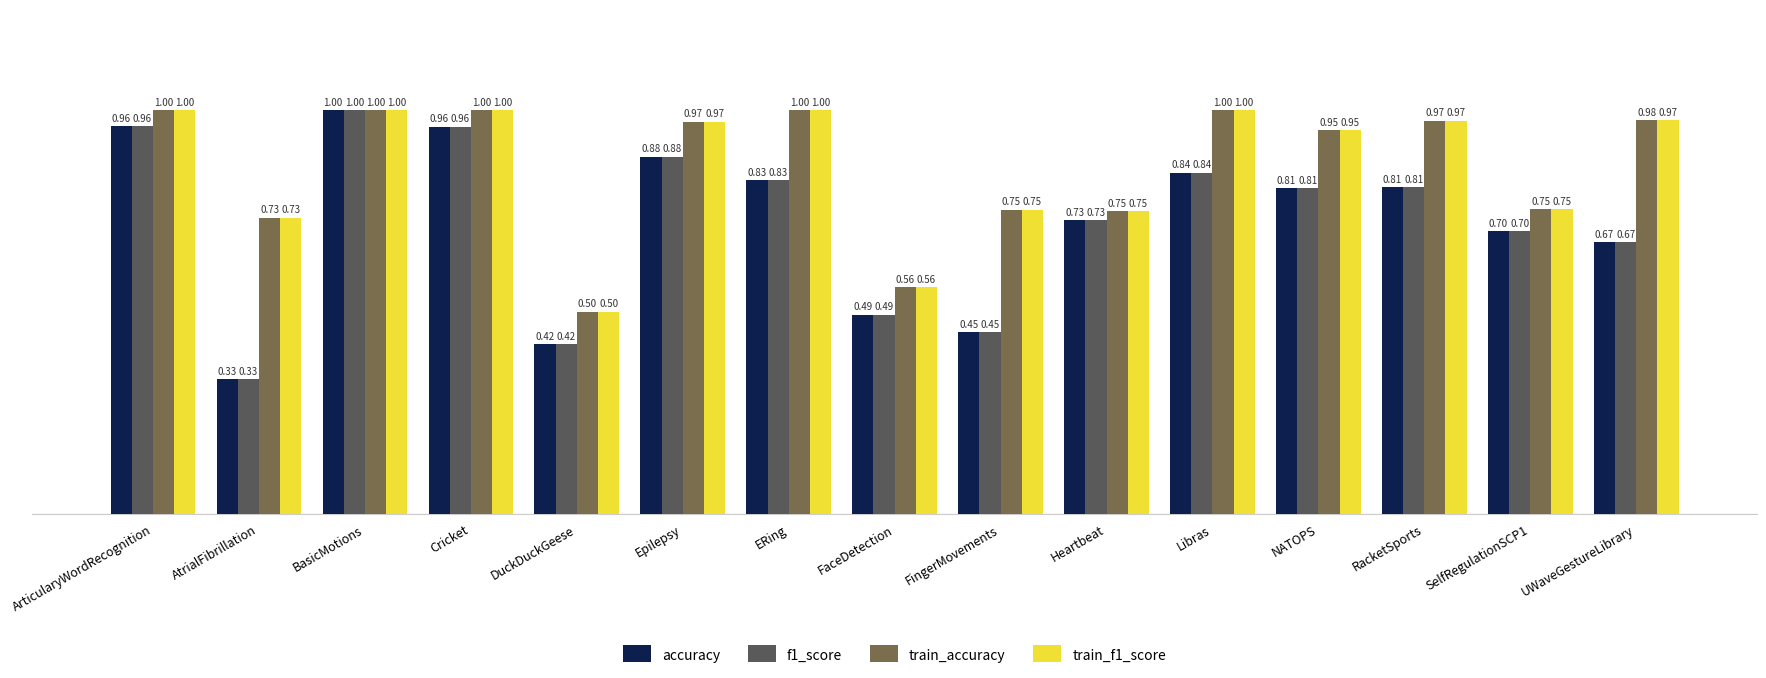

What is the label of the 11th bar from the right?

DuckDuckGeese